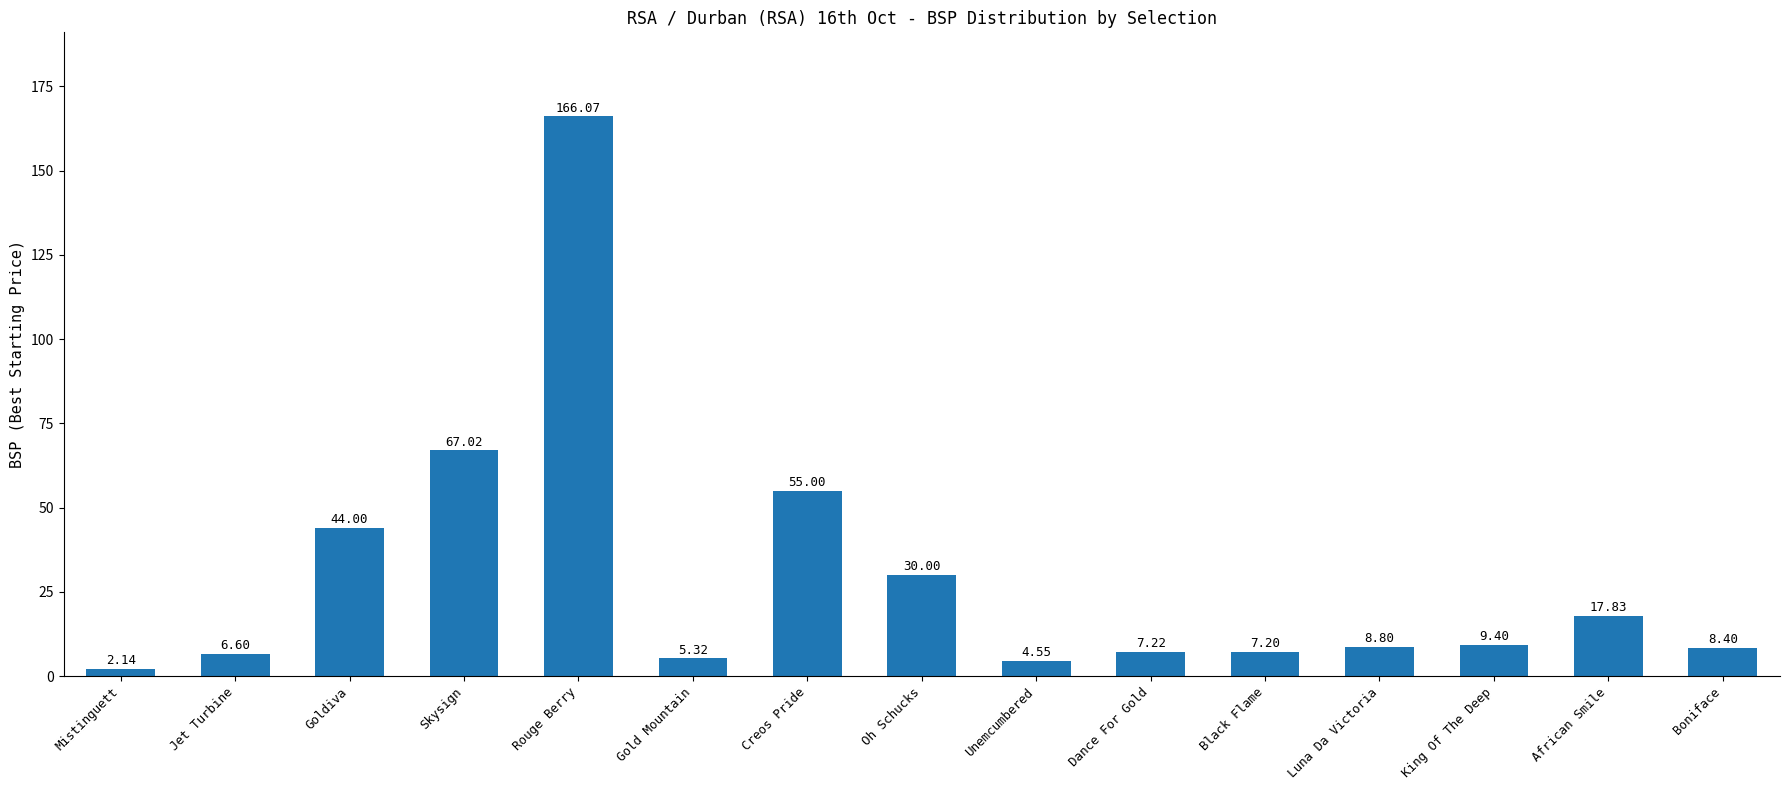

What is the sum of all values?

439.6